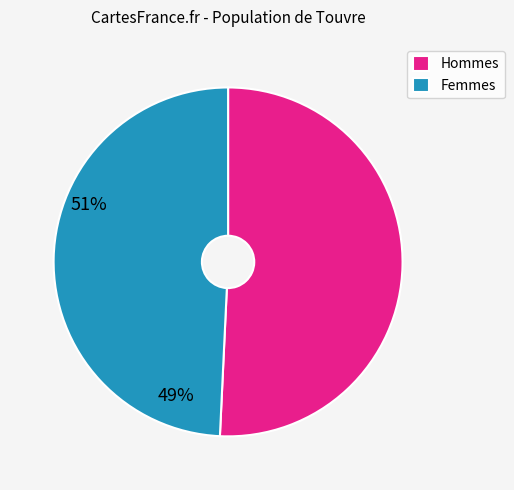

Rank the categories by value from lowest to highest.

Femmes, Hommes